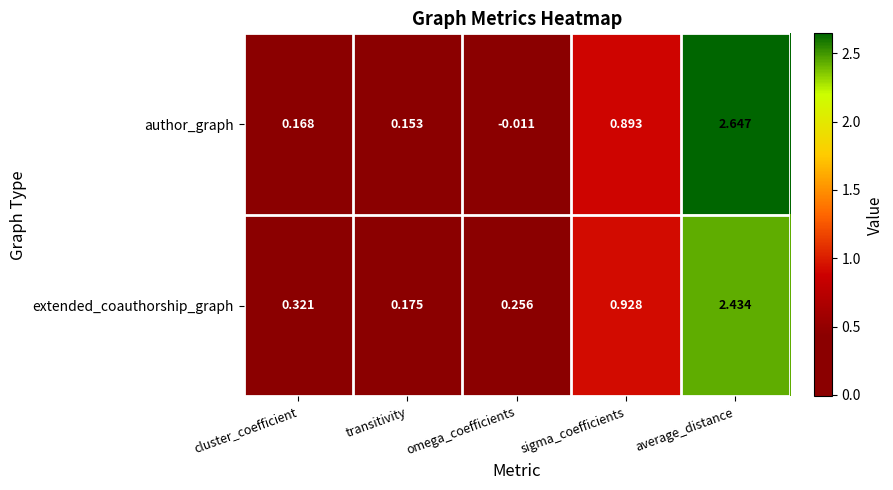

Is the value of extended_coauthorship_graph at cluster_coefficient greater than the value of author_graph at average_distance?

No